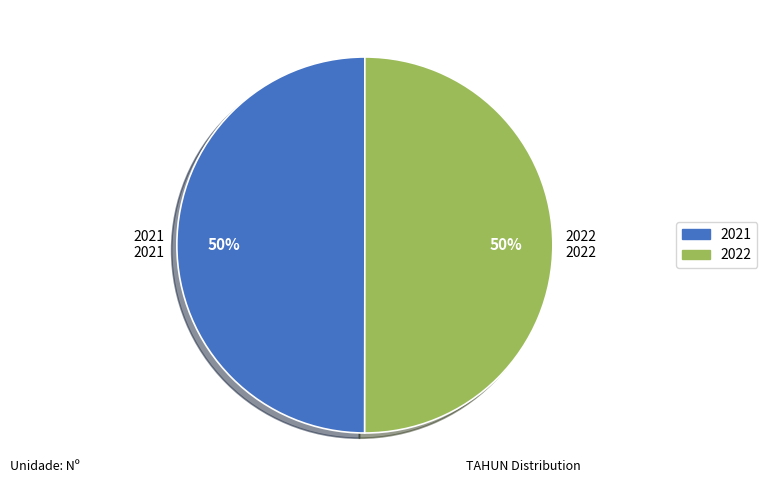

What is the ratio of the value at 2022 to the value at 2021?

1.0